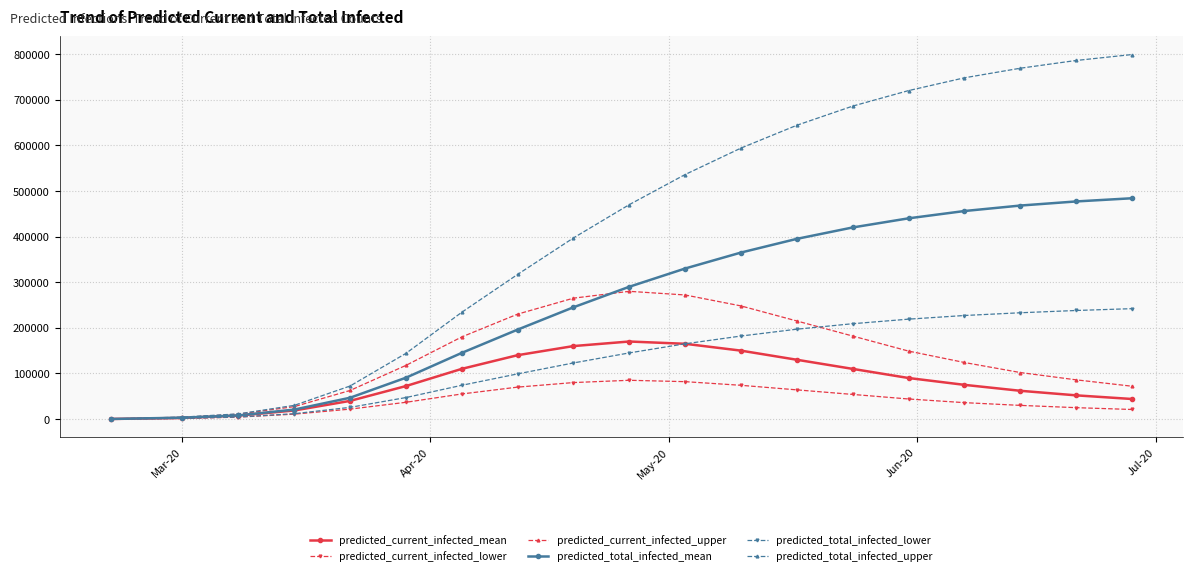

Which series has the largest total across all categories?

predicted_total_infected_upper